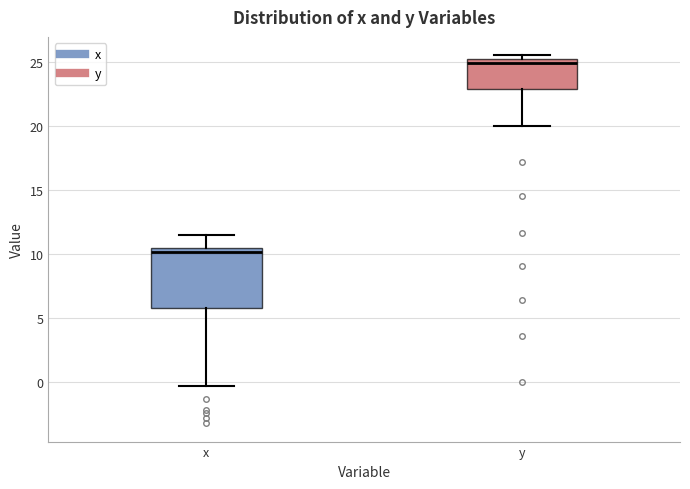

Which box is the tallest, from its lower edge to its upper edge?

x